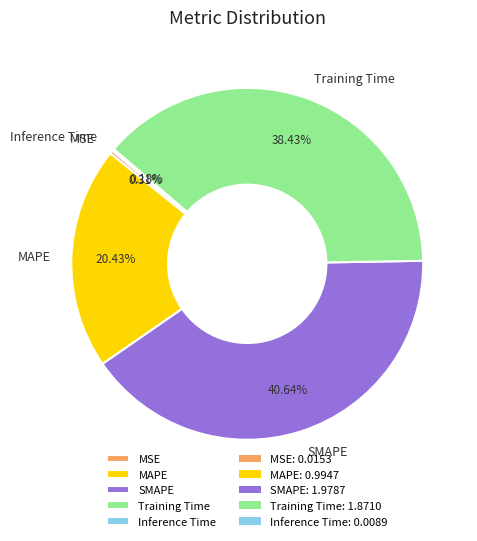

Is there any slice that represents more than half of the pie?

No